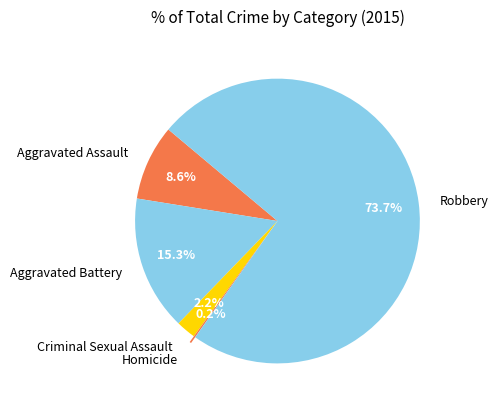

Between Aggravated Assault and Aggravated Battery, which is larger?

Aggravated Battery